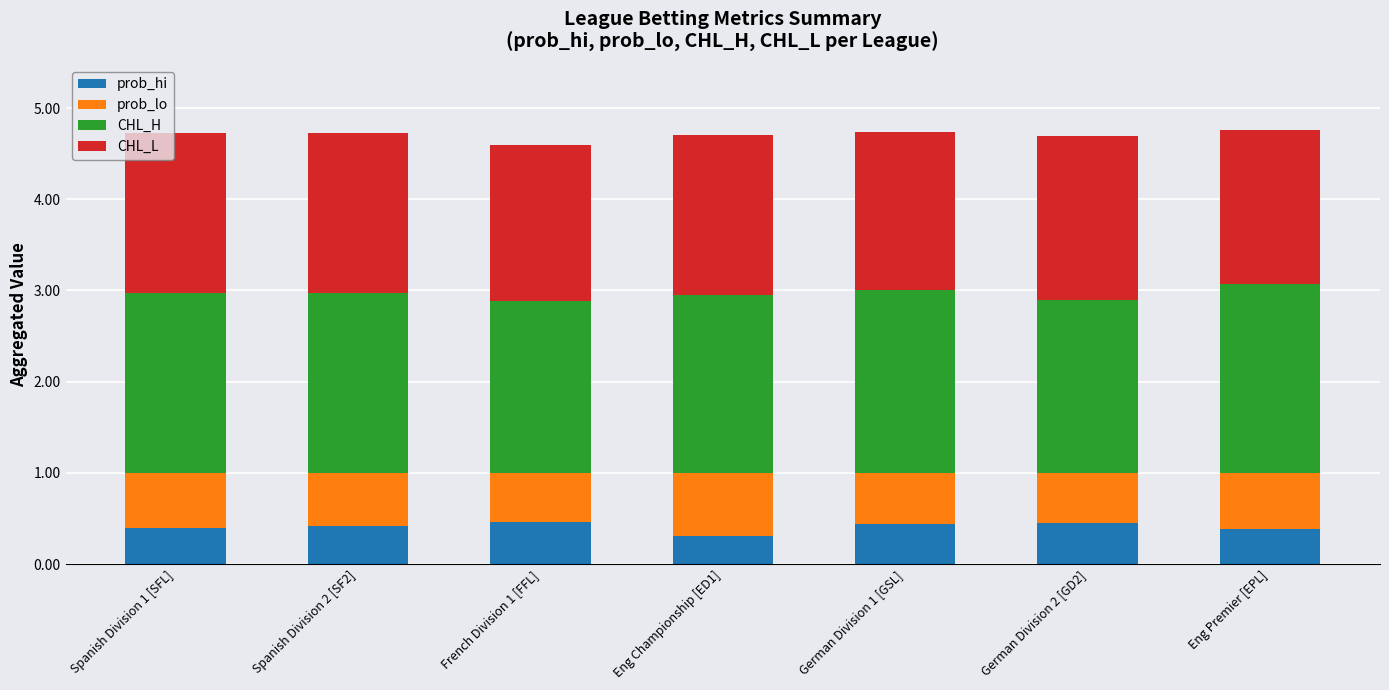

What is the lowest value of the prob_hi series?

0.3